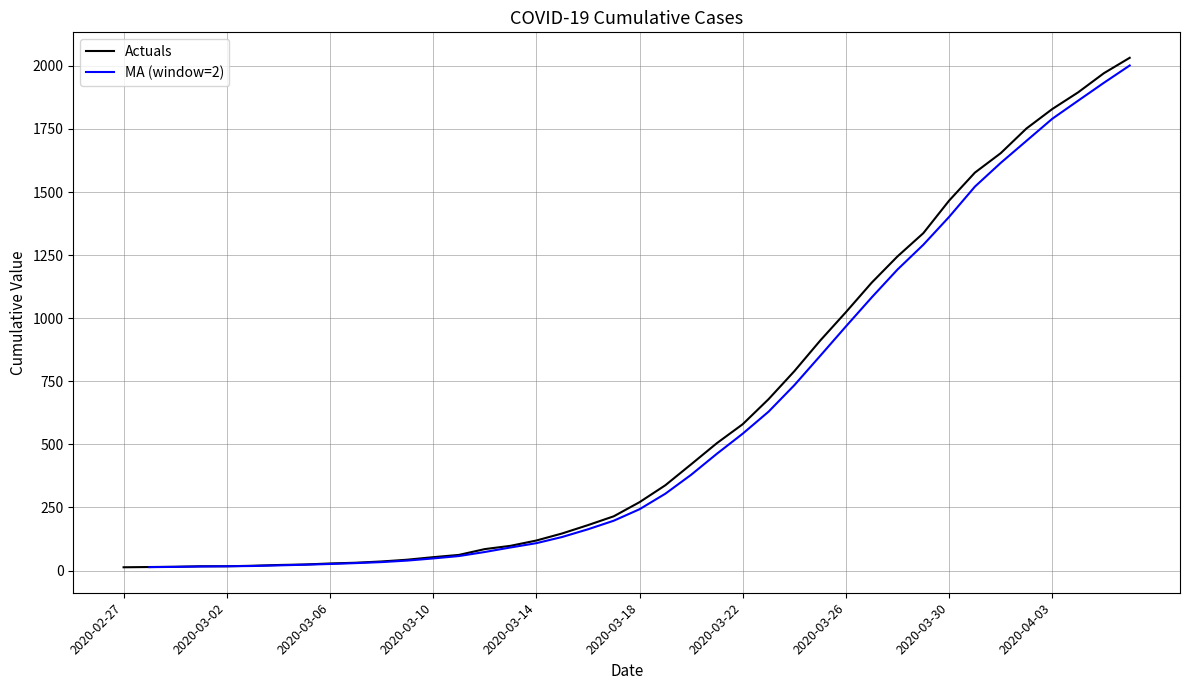

Read the value at 2020-03-14.

119